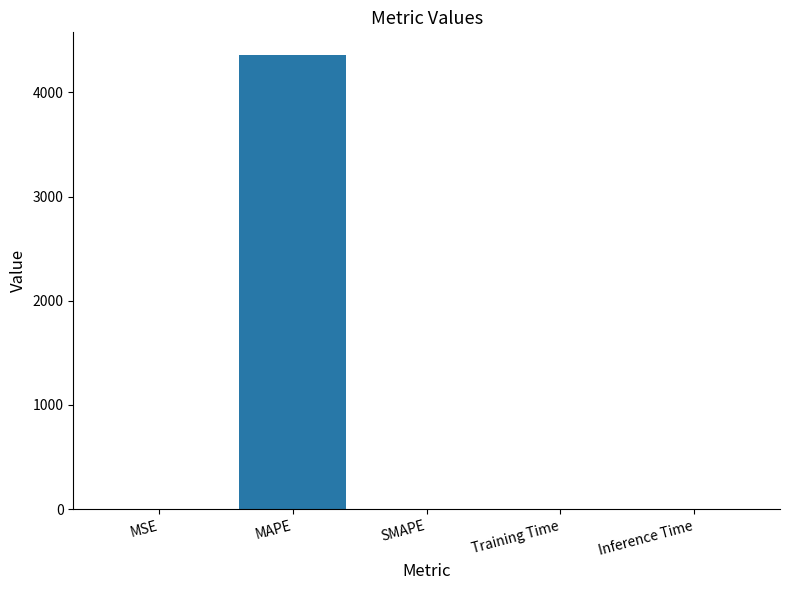

Is it true that the value at MAPE is 4358.5?

True